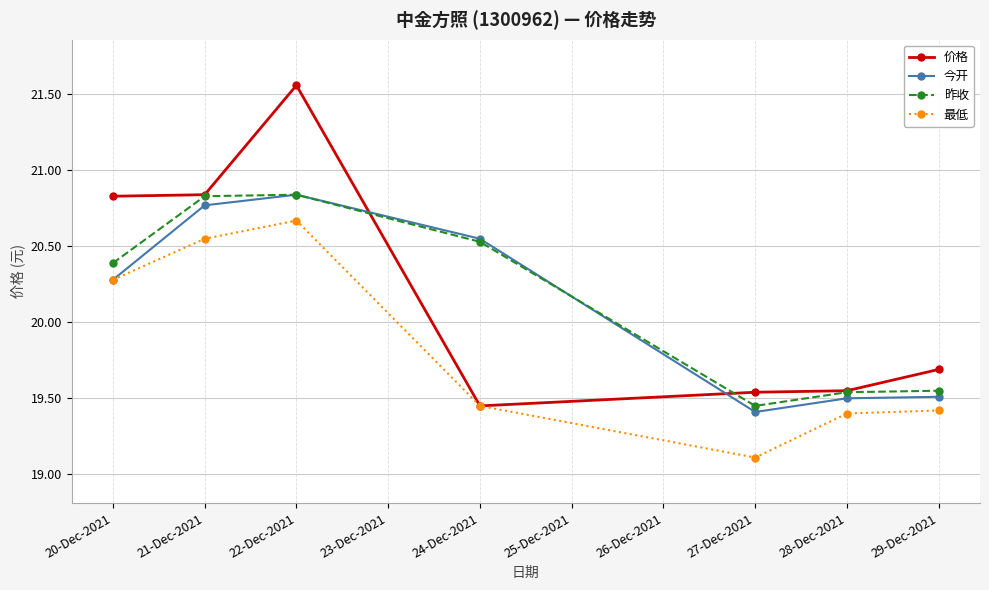

Where is the first local maximum for 最低?

22-Dec-2021